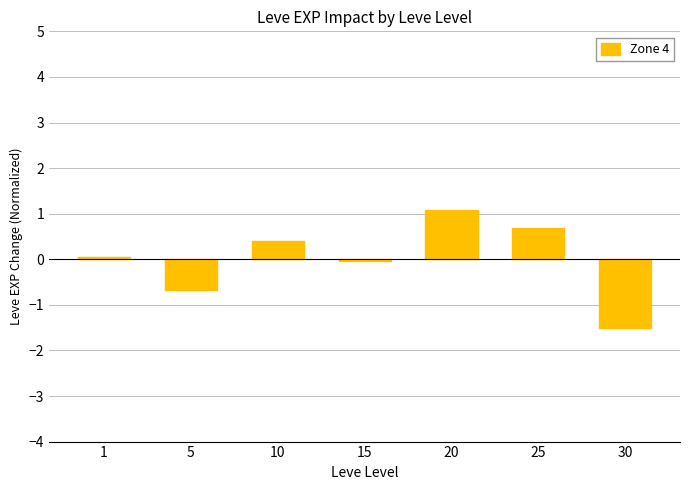

The chart shows a value of 1.1 at 25. True or false?

False